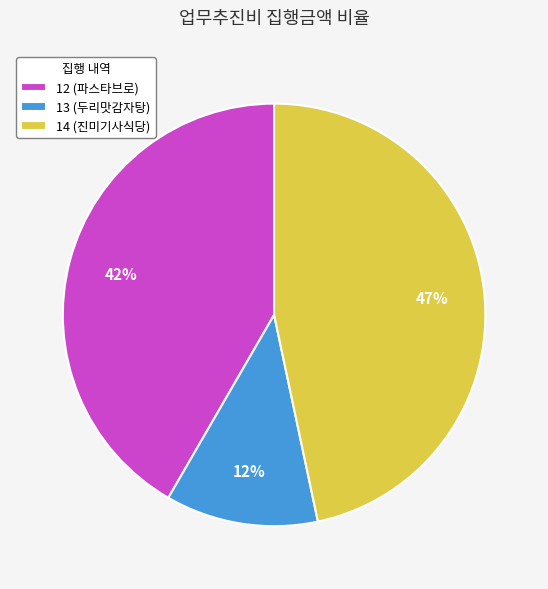

Which slice is the largest?

14 (진미기사식당)